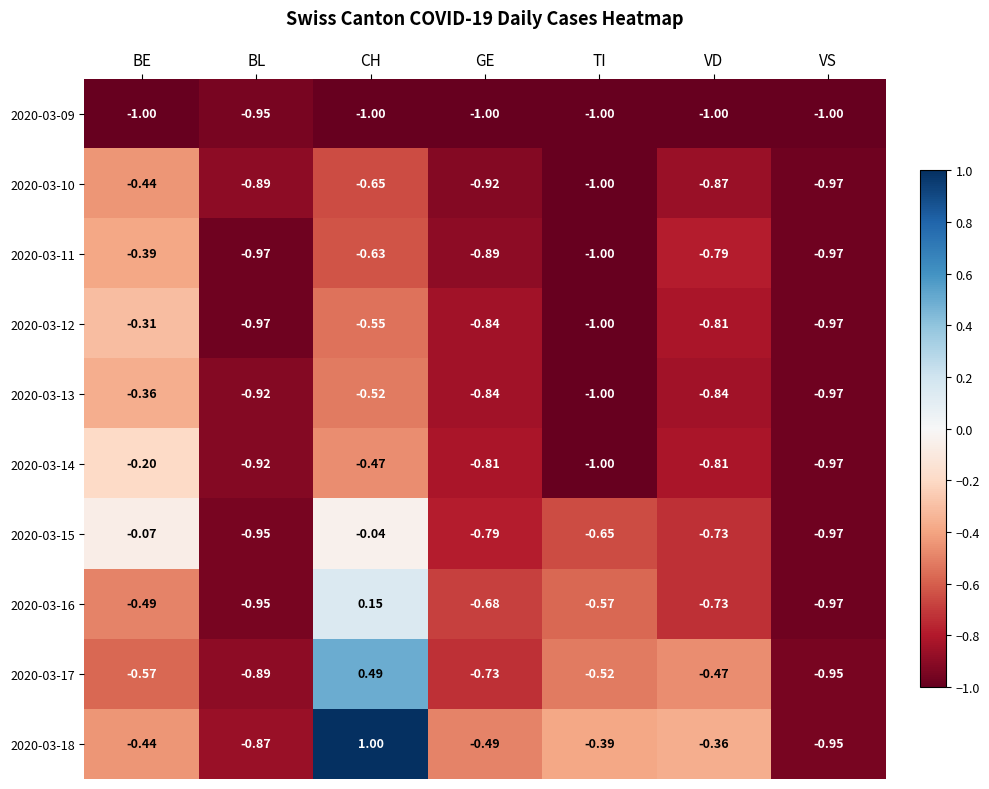

List the series in order of their peak value, highest first.

2020-03-18, 2020-03-17, 2020-03-16, 2020-03-15, 2020-03-14, 2020-03-12, 2020-03-13, 2020-03-11, 2020-03-10, 2020-03-09